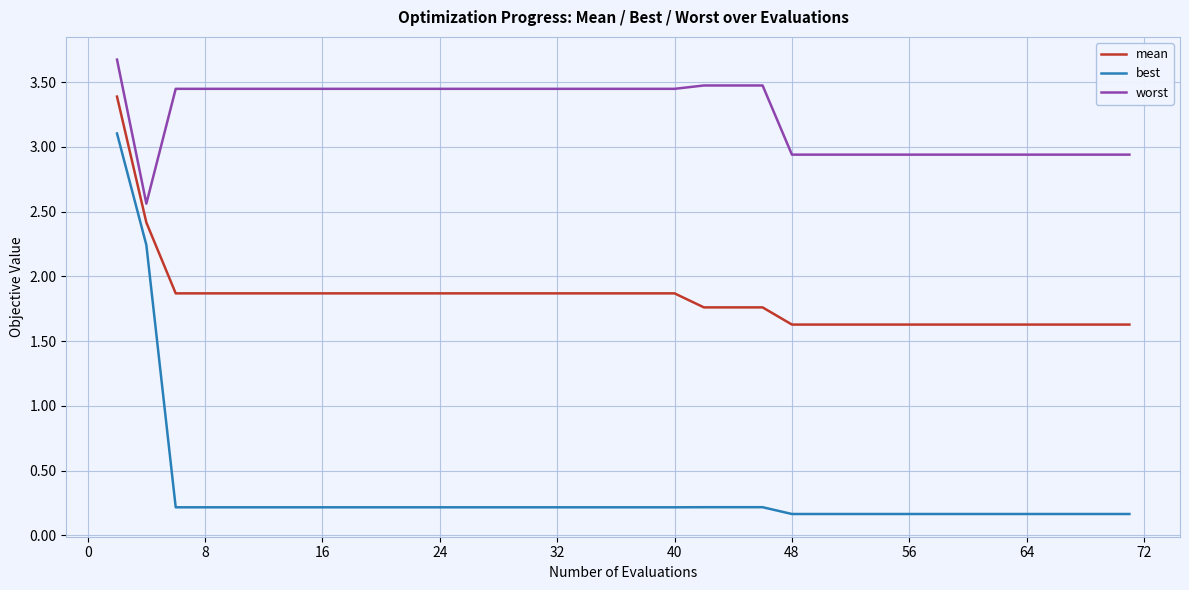

What is the lowest value of the mean series?

1.6